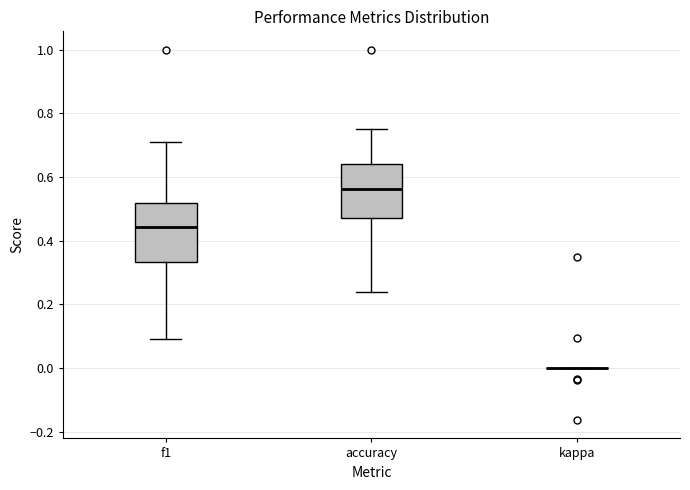

Where does the lower whisker of the box for f1 end on the y-axis? The values are not printed on the chart, so give them approximately, as read against the axis.

0.10